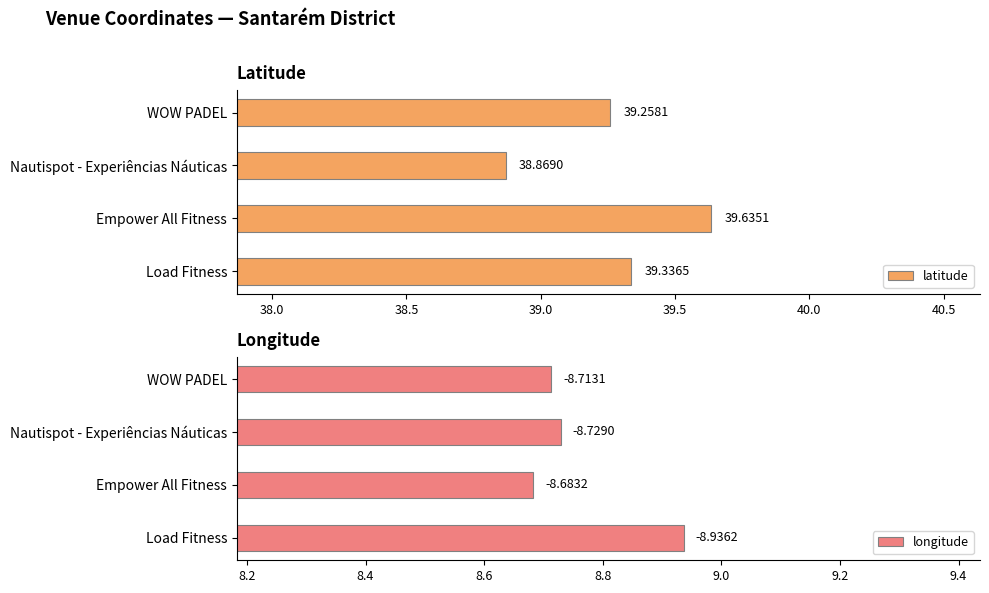

Count the longitude values in the range 8 to 9.

4